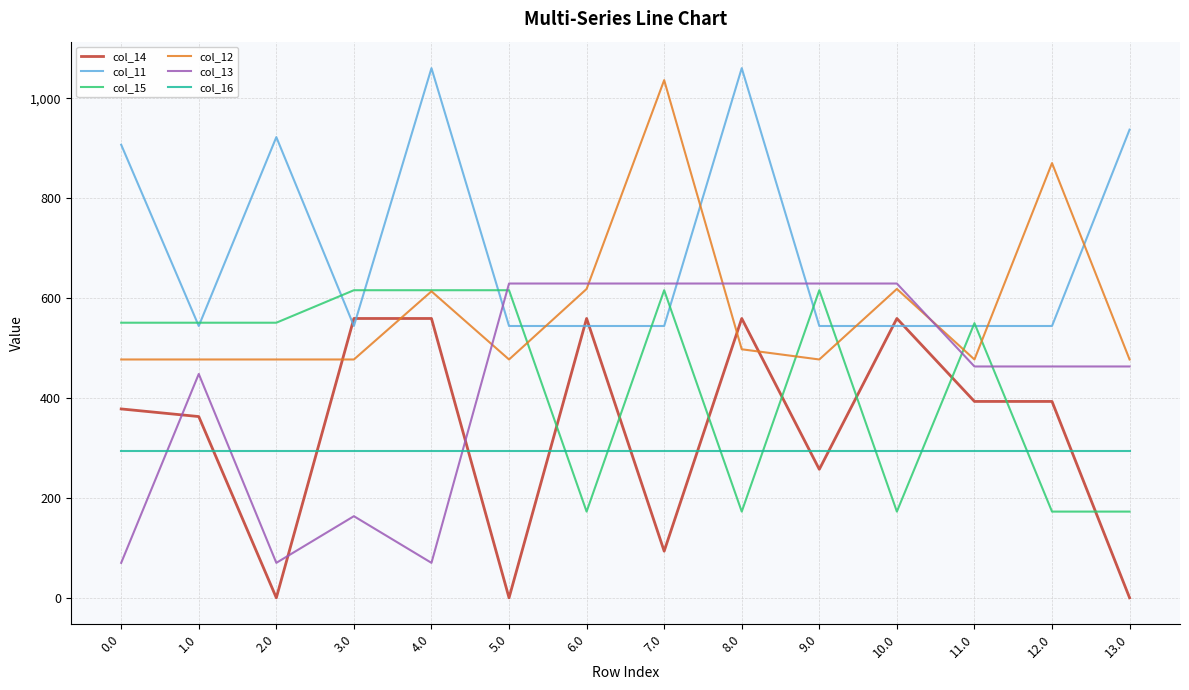

True or false: col_16 and col_12 cross at least once.

False